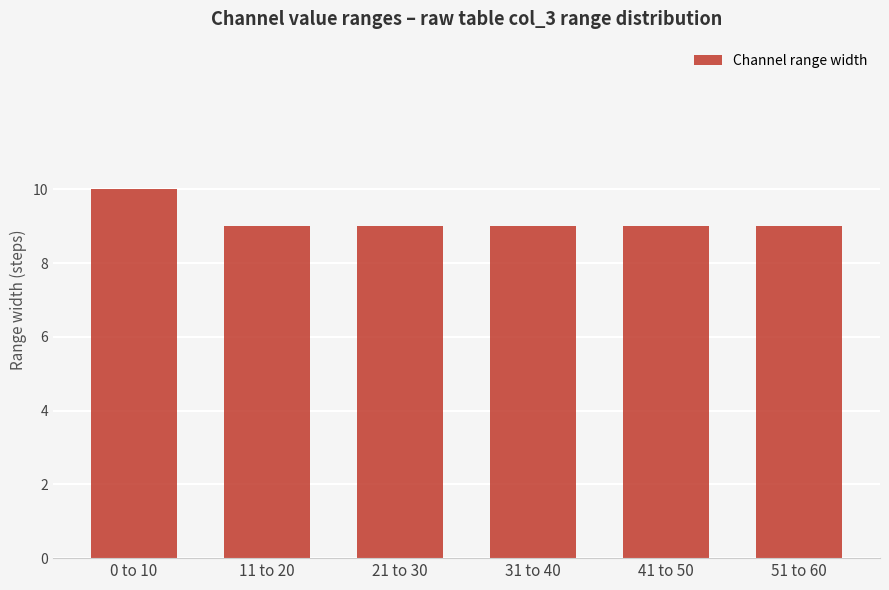

Which label corresponds to the largest value in the chart?

0 to 10